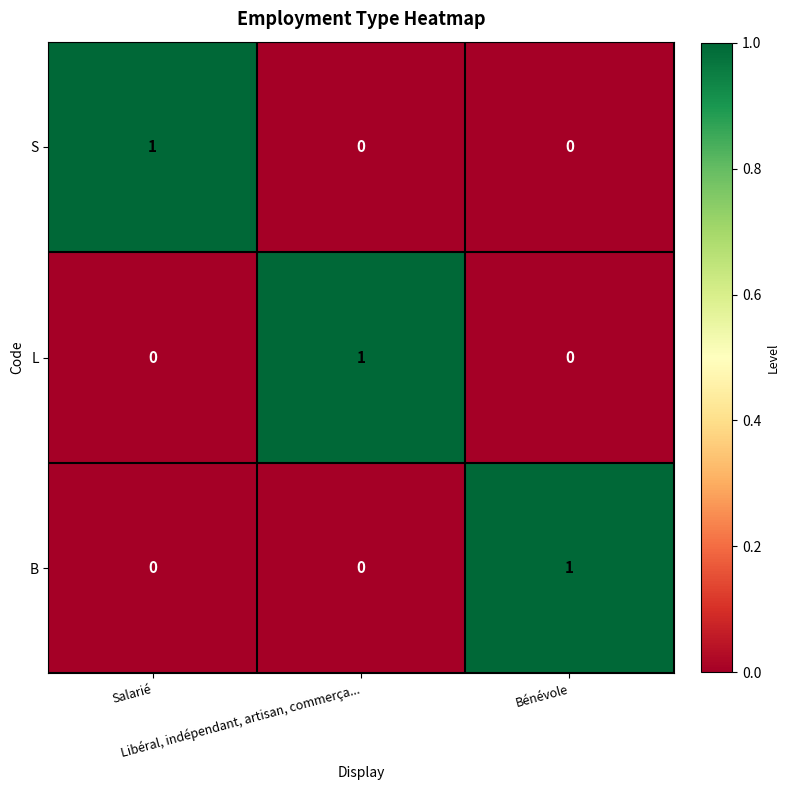

What is the maximum value shown in the chart?

1